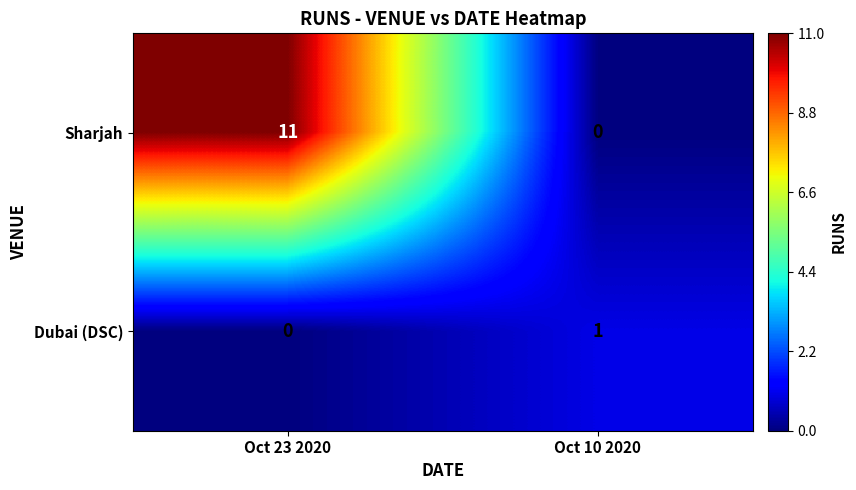

How many categories are shown in the chart?

2